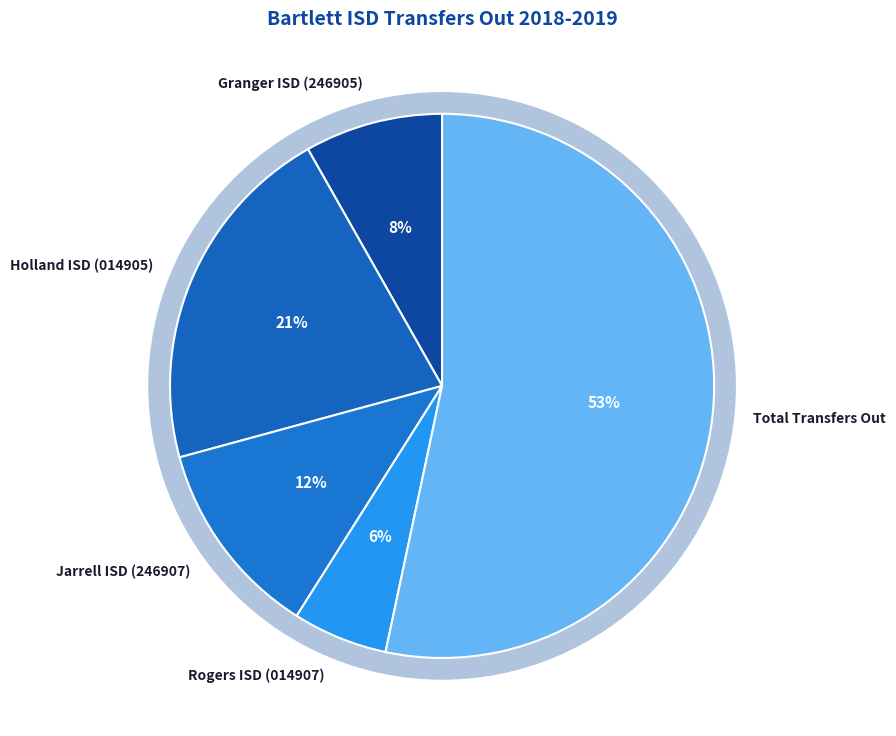

The Holland ISD (014905) slice represents 21% of the pie. True or false?

True